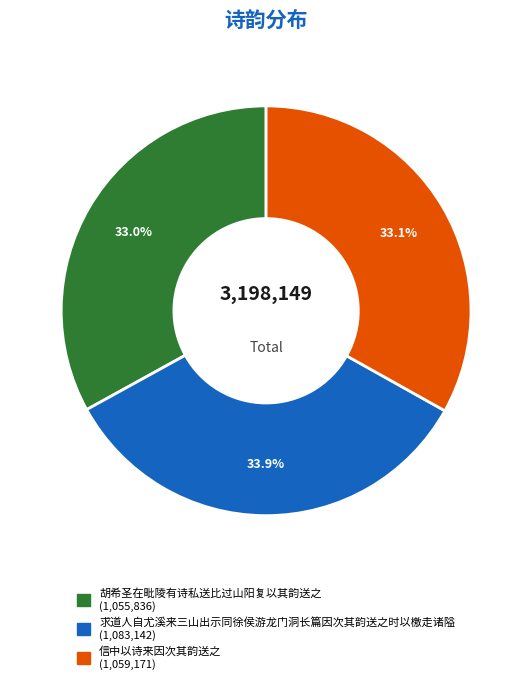

Is 求道人自尤溪来三山出示同徐侯游龙门洞长篇因次其韵送之时以檄走诸隘 the majority of the pie?

No